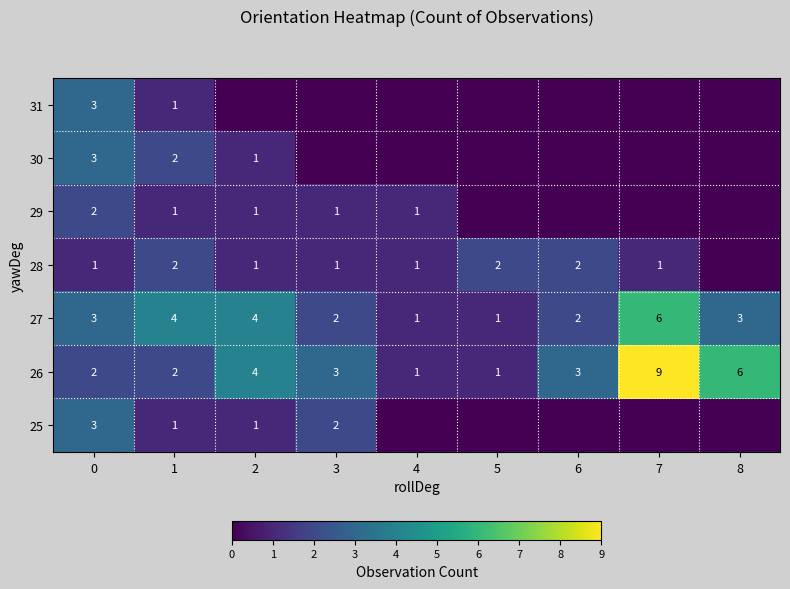

Count the 26 values in the range 2 to 4.

5